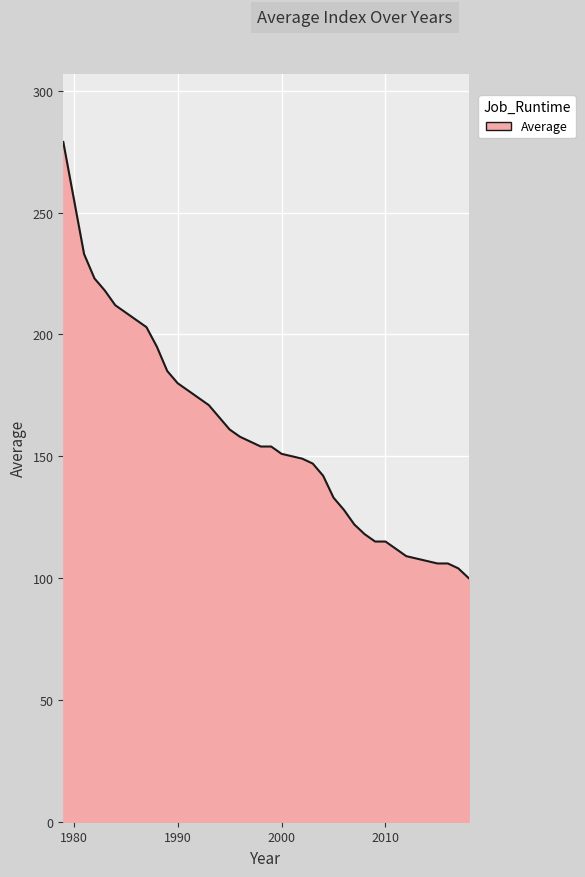

What is the minimum value shown in the chart?

100